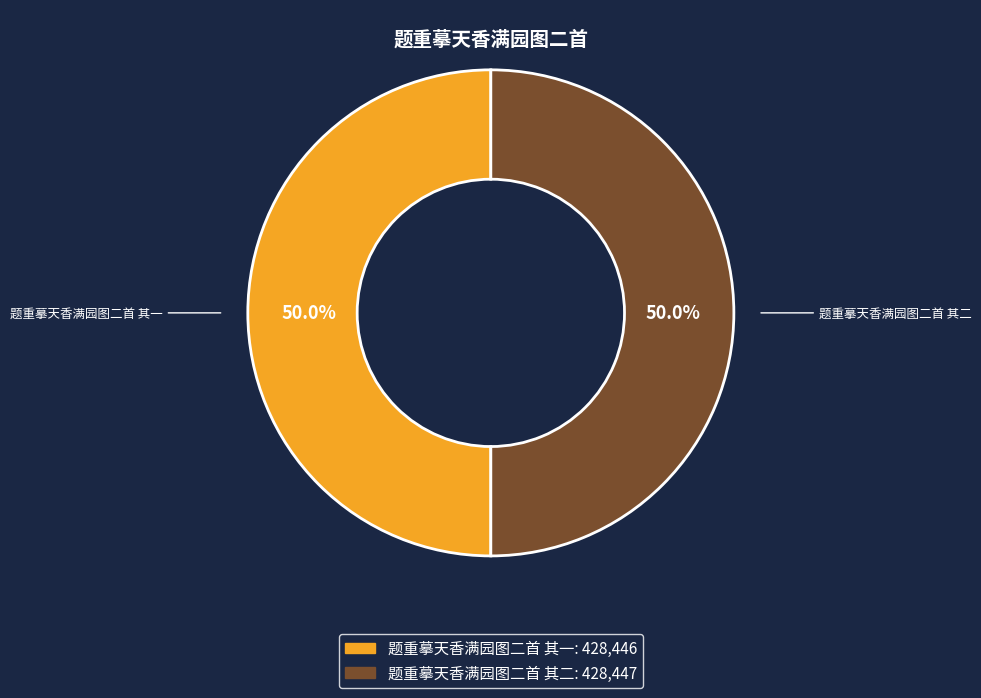

What is the total percentage of 题重摹天香满园图二首 其一 and 题重摹天香满园图二首 其二?

100.0%